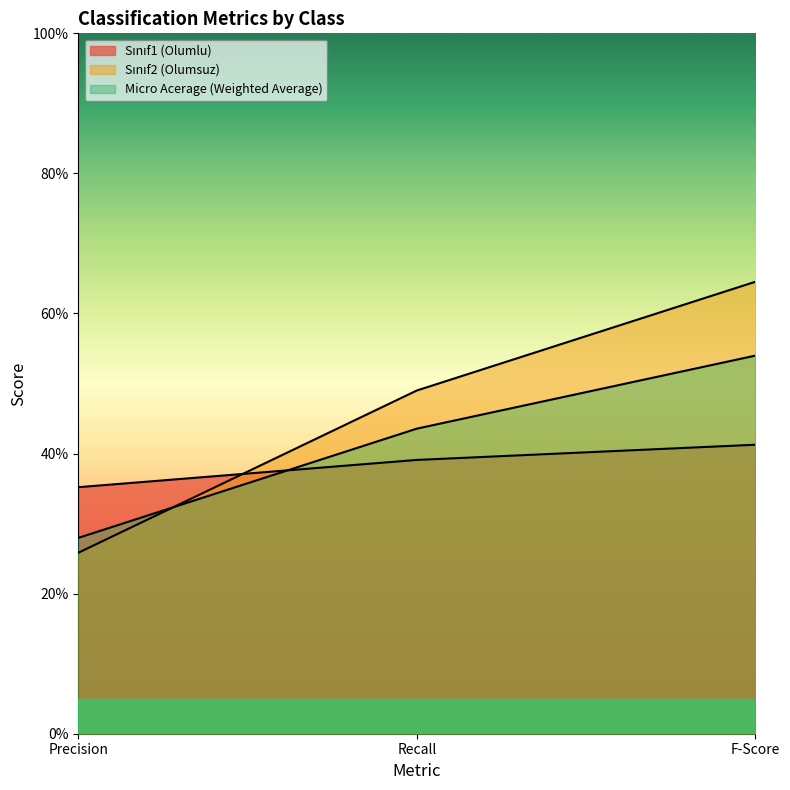

Which category has the highest value in the Sınıf1 (Olumlu) series?

F-Score